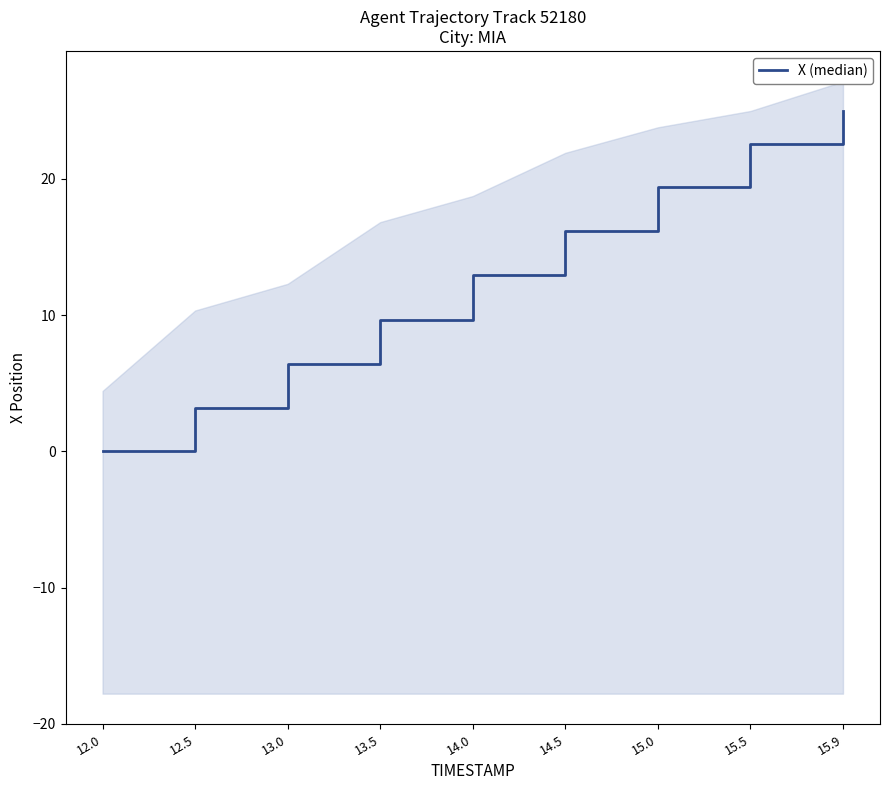

Is it true that the value at 13.0 is 6.4?

True